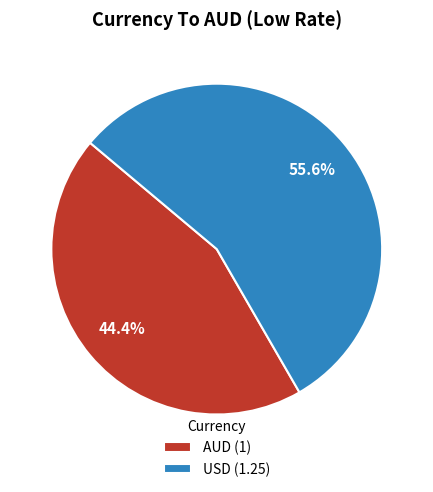

Does any single category account for the majority?

Yes